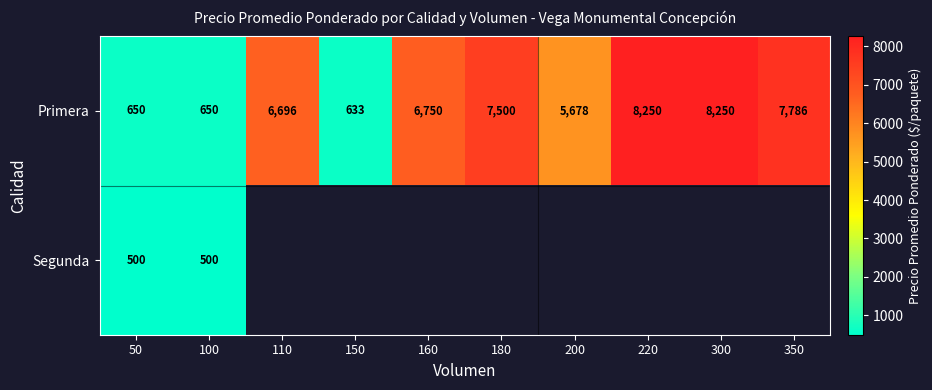

How many distinct data groups are displayed?

2